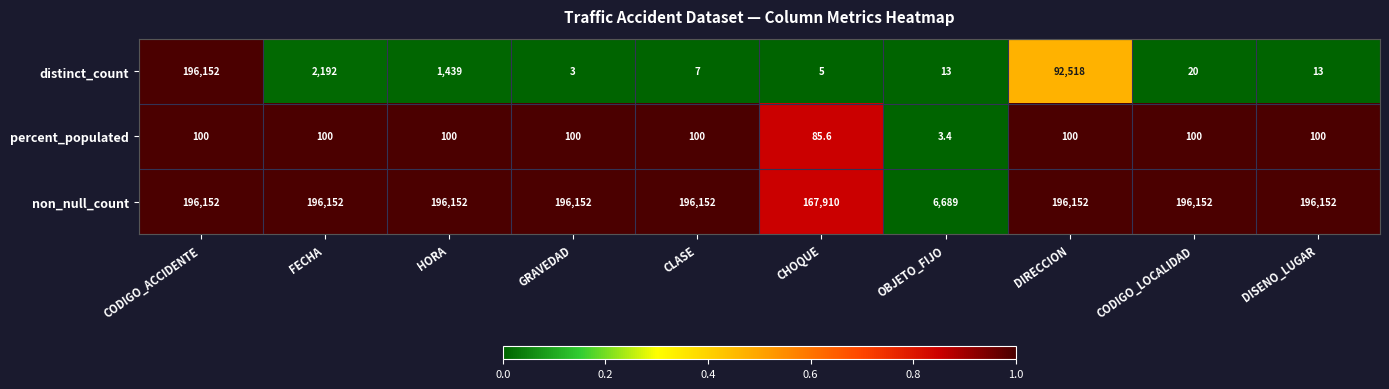

Reading left to right, list all the values displayed in this chart.

distinct_count: 196152.0	2192.0	1439.0	3.0	7.0	5.0	13.0	92518.0	20.0	13.0
percent_populated: 100.0	100.0	100.0	100.0	100.0	85.6	3.4	100.0	100.0	100.0
non_null_count: 196152.0	196152.0	196152.0	196152.0	196152.0	167910.0	6689.0	196152.0	196152.0	196152.0